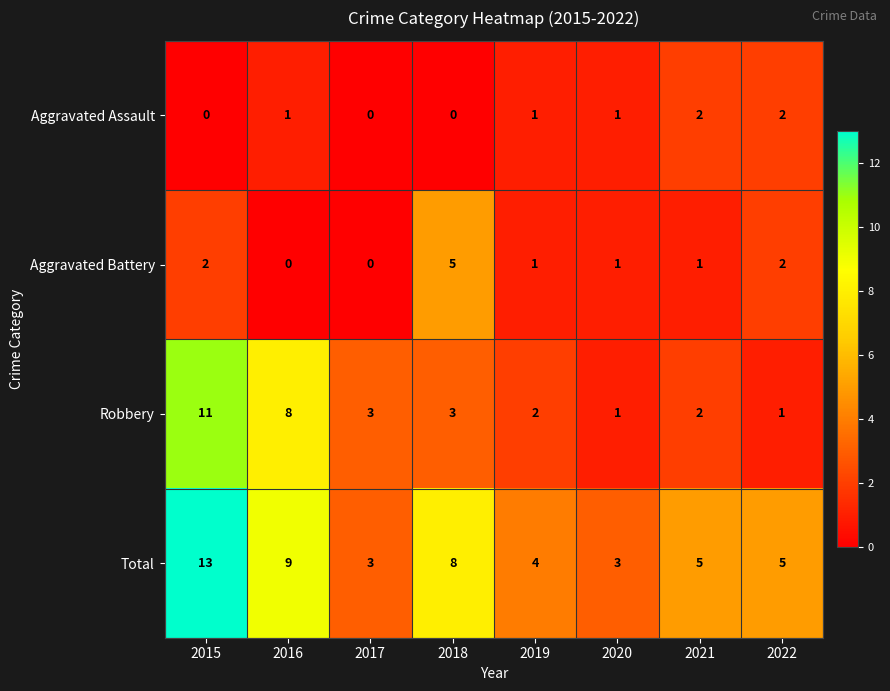

At 2016, list the series in order from largest to smallest.

Total, Robbery, Aggravated Assault, Aggravated Battery